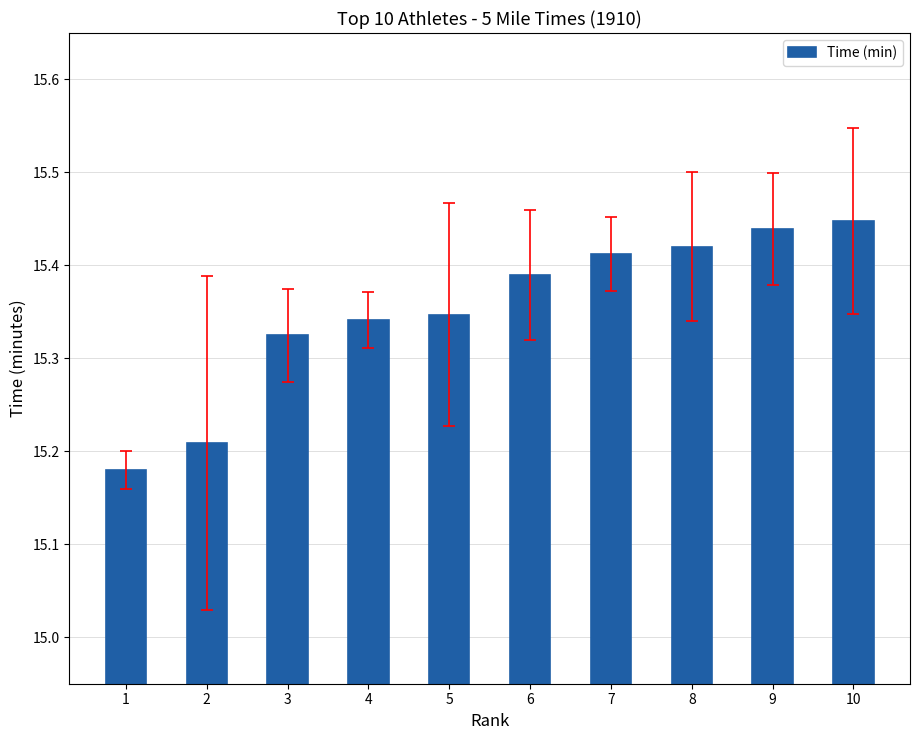

Between 8 and 9, which is larger?

9